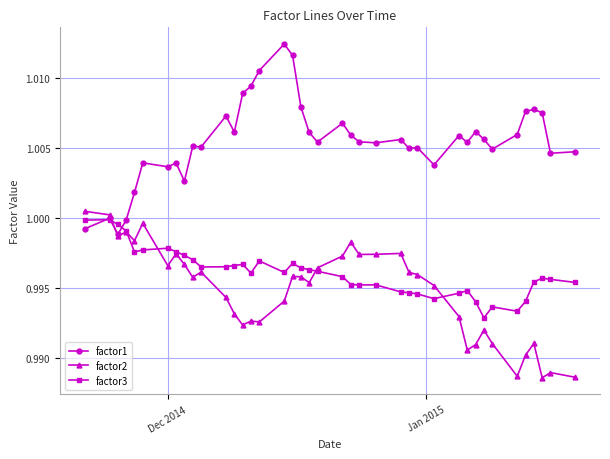

Which series has the largest range (max minus min)?

factor1